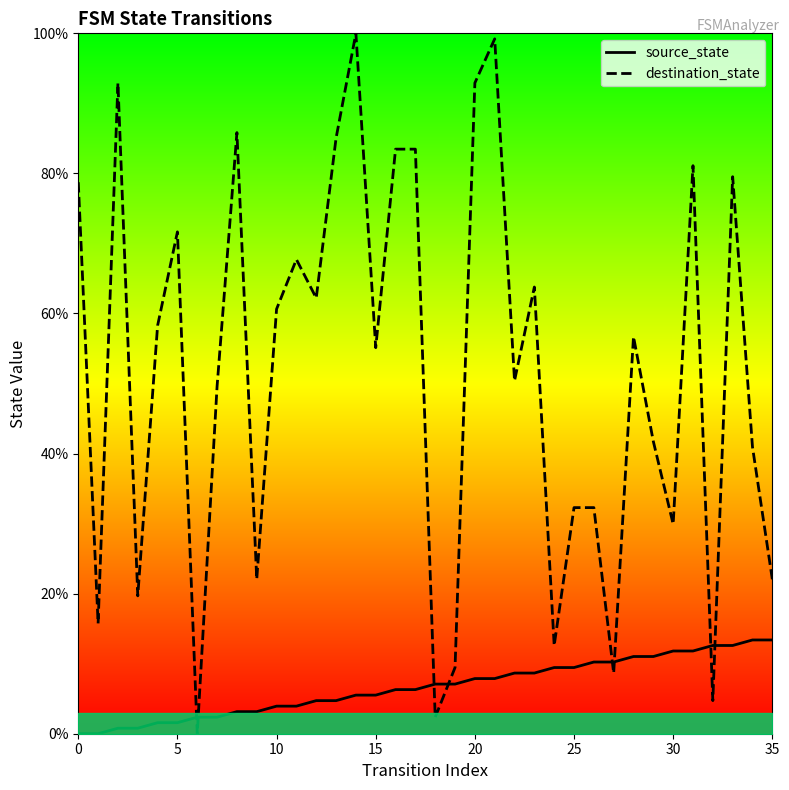

True or false: source_state has a value of -4.1 at 0.

False